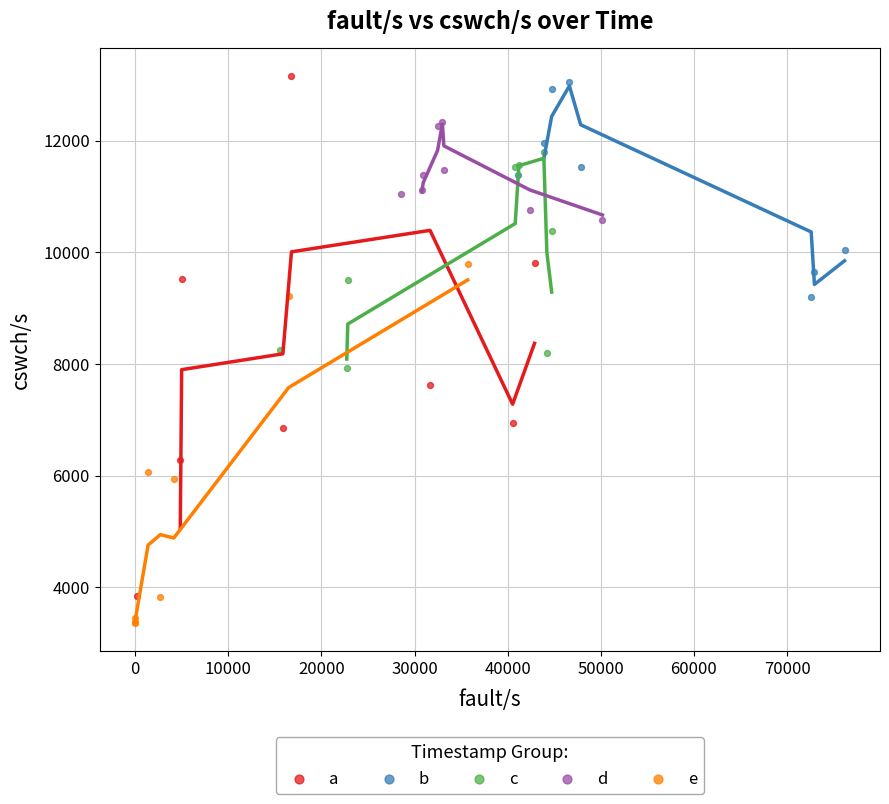

Which series has the largest Y range (max minus min)?

a